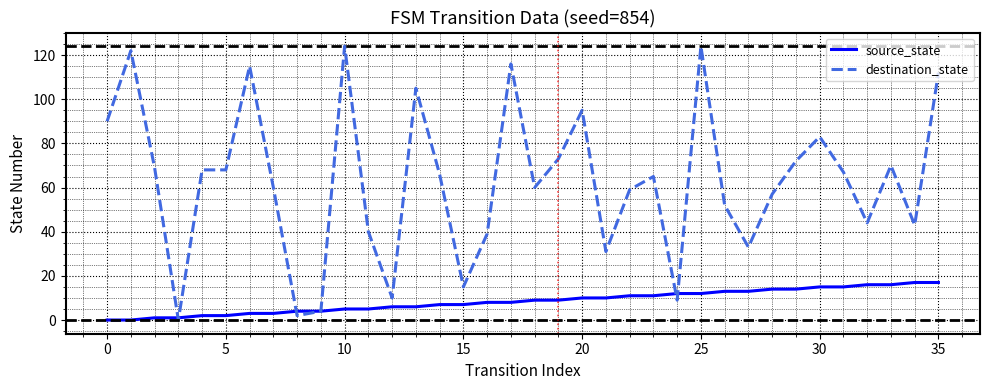

List the series in order of their overall mean, lowest first.

source_state, destination_state